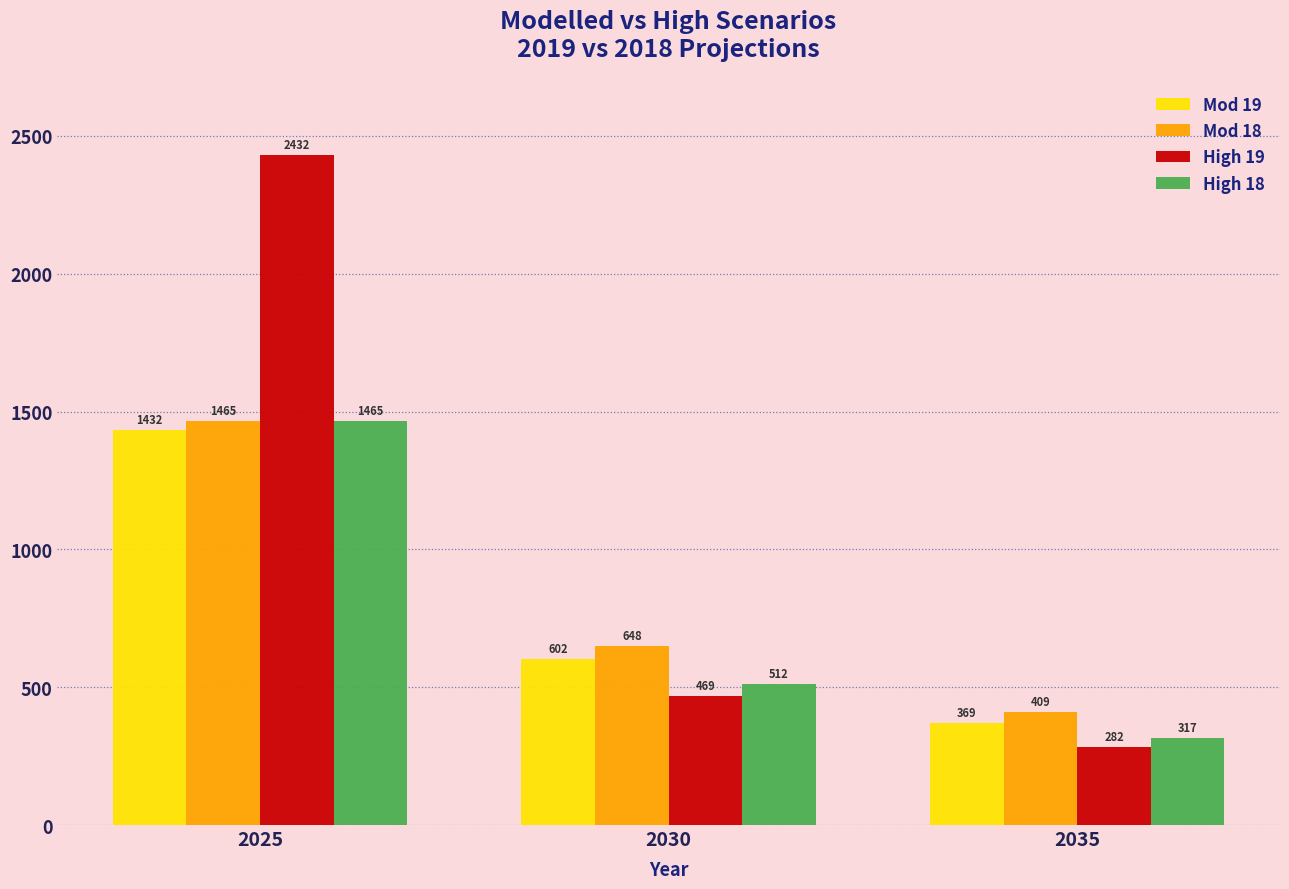

What is the average value of the Mod 19 series?

801